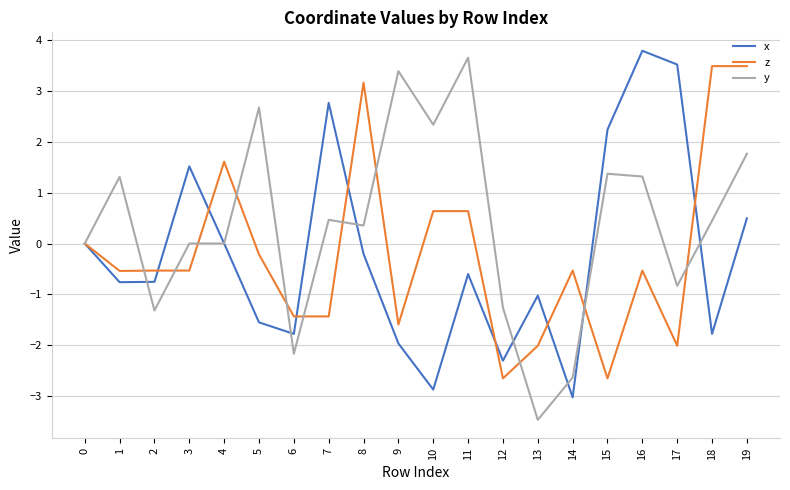

At how many categories does at least one series exceed 3?

7